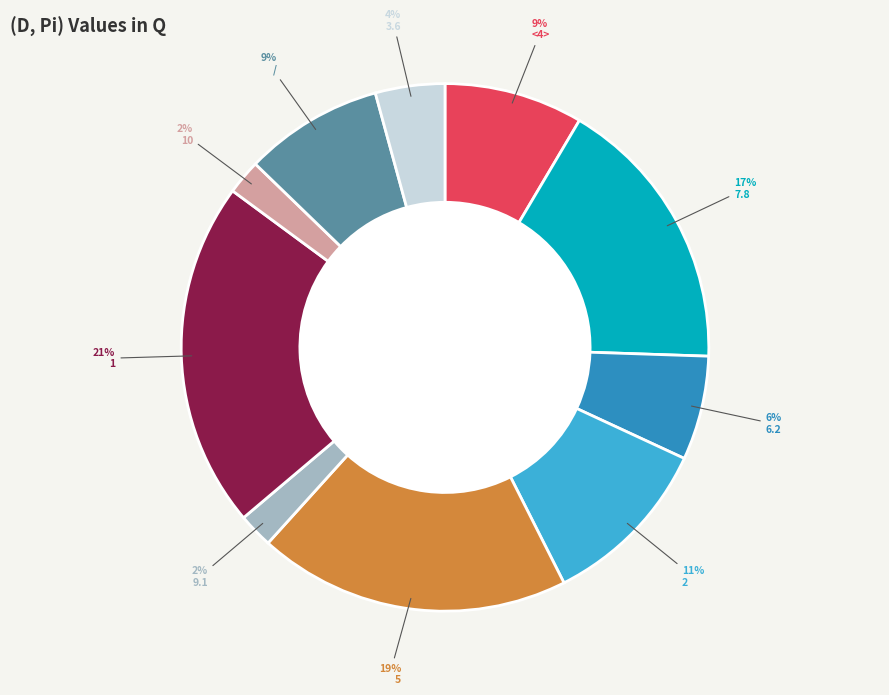

To the nearest percent, what is the difference between the largest and smallest slice percentages?

19%